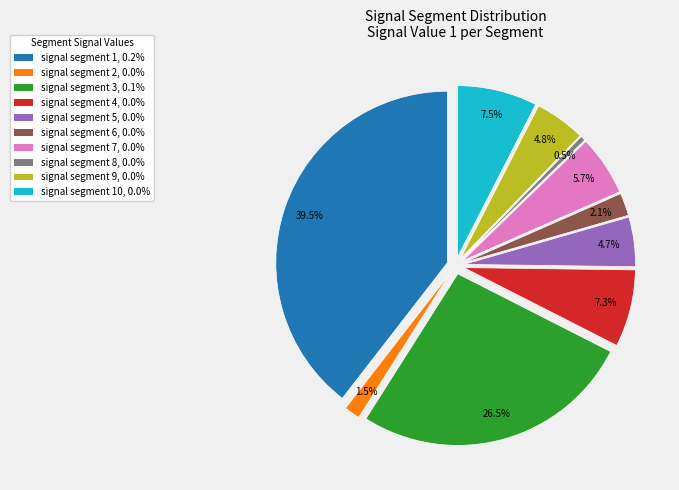

What is the smallest slice in the pie chart?

signal segment 8